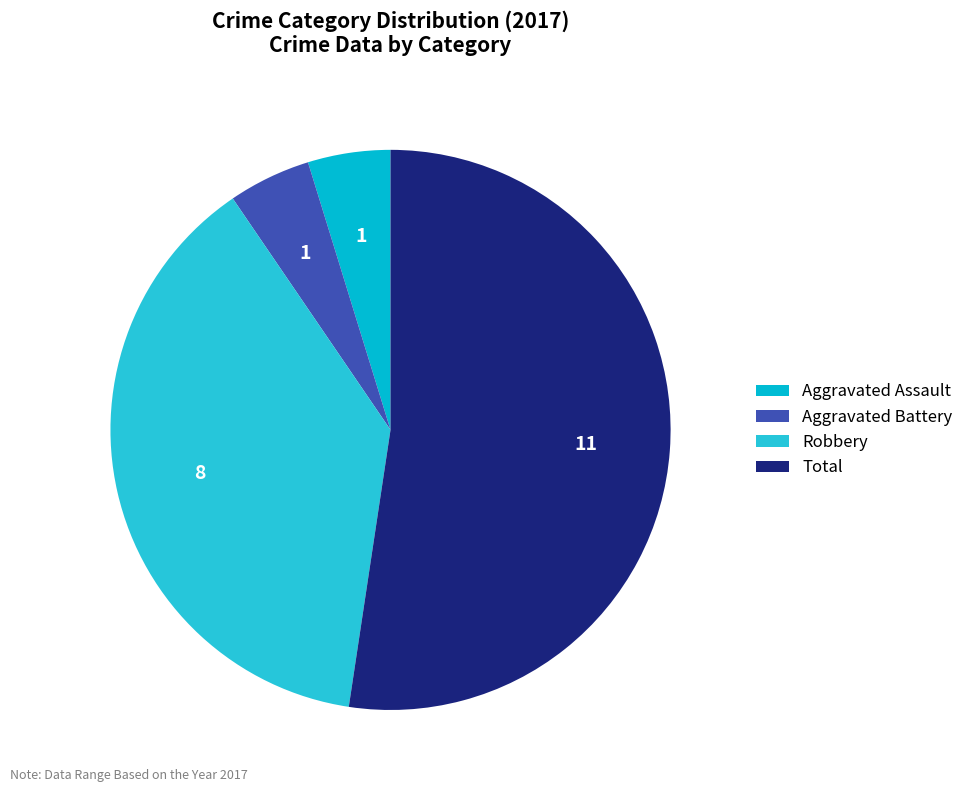

Count the number of slices in the pie.

4